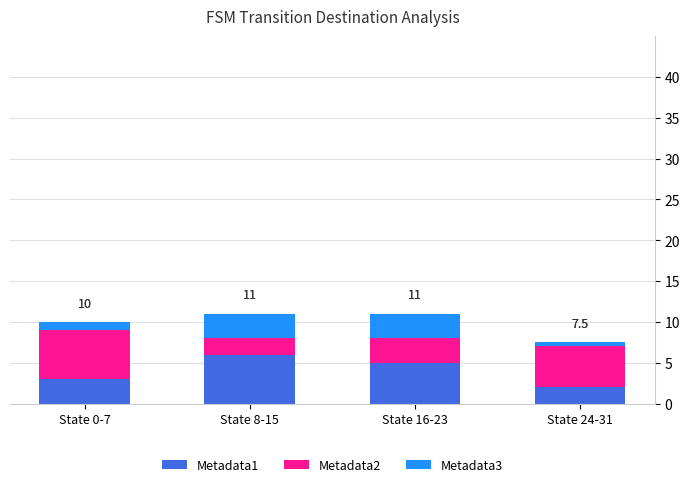

How many bars are there in total?

4